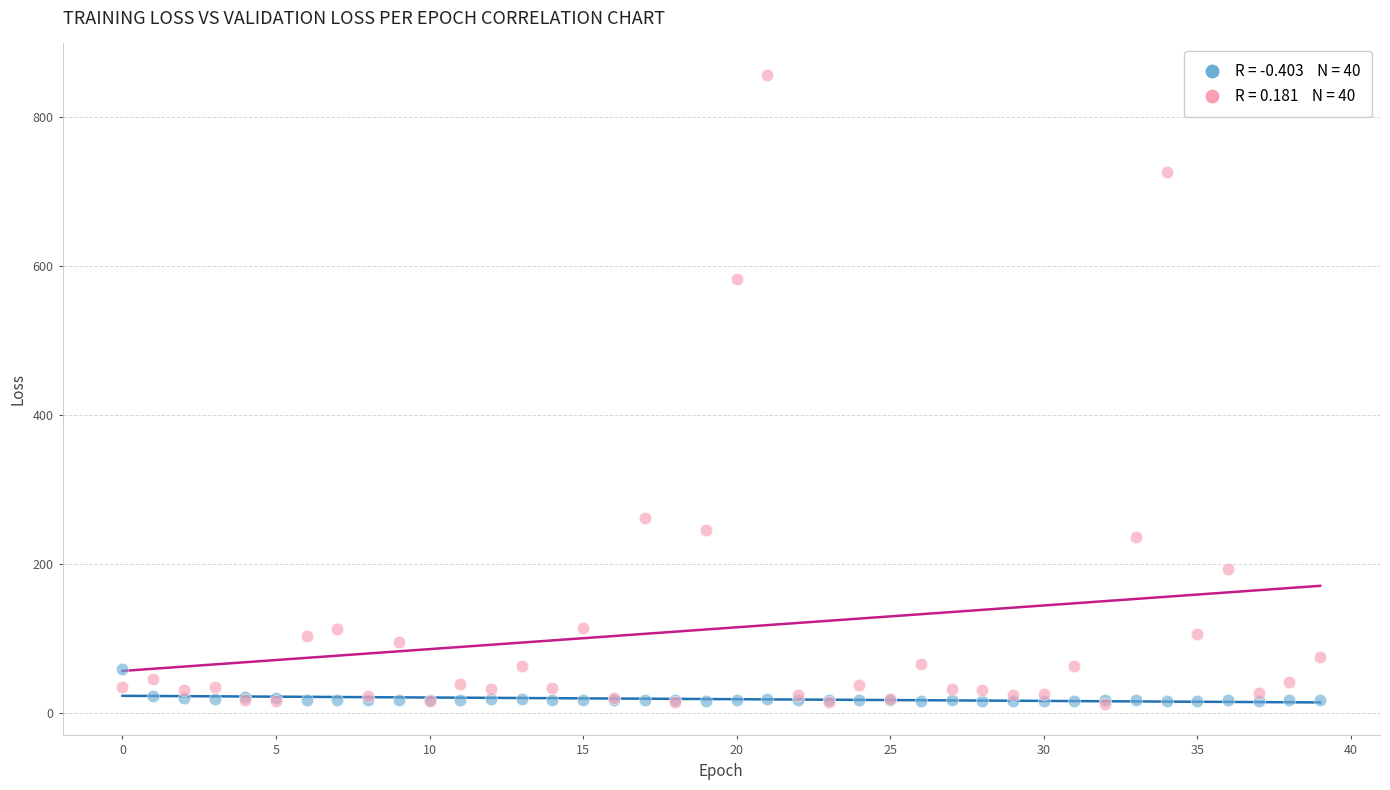

Across all series, what Y value is closest to 434?

582.8